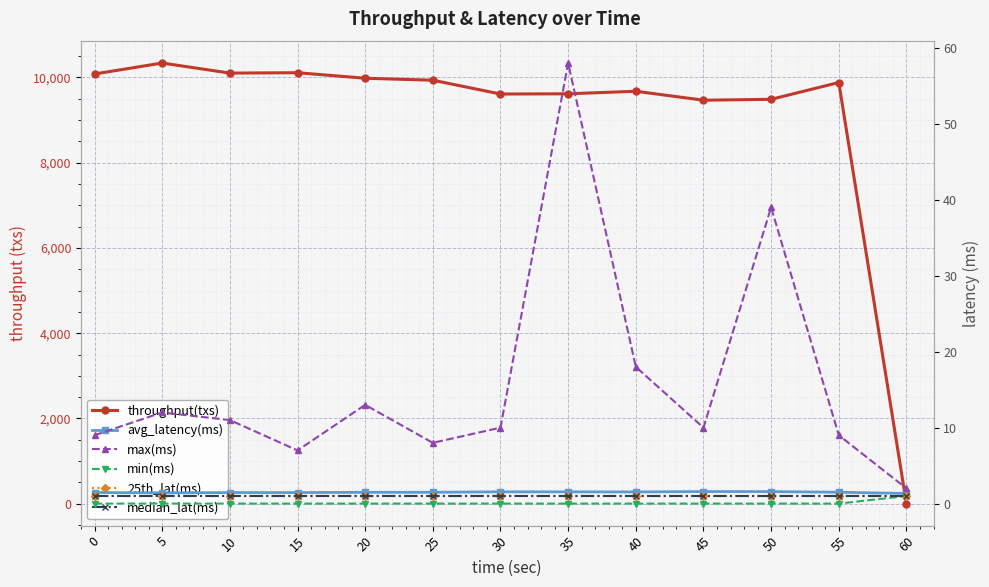

Which series has the largest total across all categories?

throughput(txs)